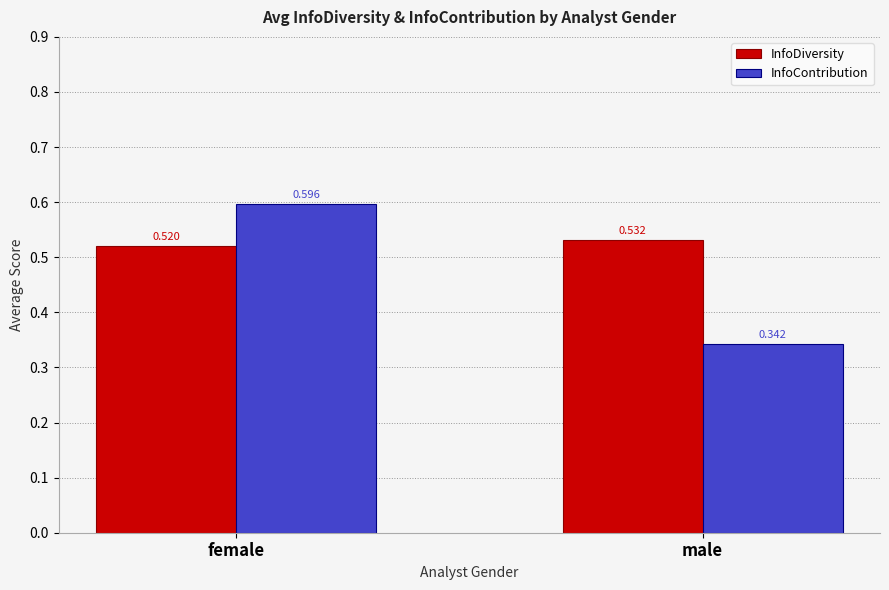

At which category is the sum across all series the highest?

female